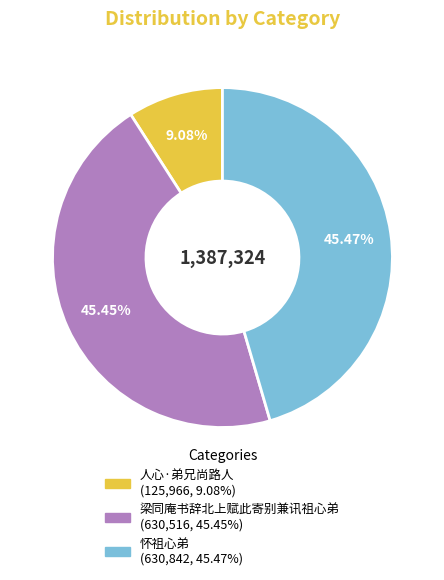

To the nearest percent, what is the difference between the largest and smallest slice percentages?

36%